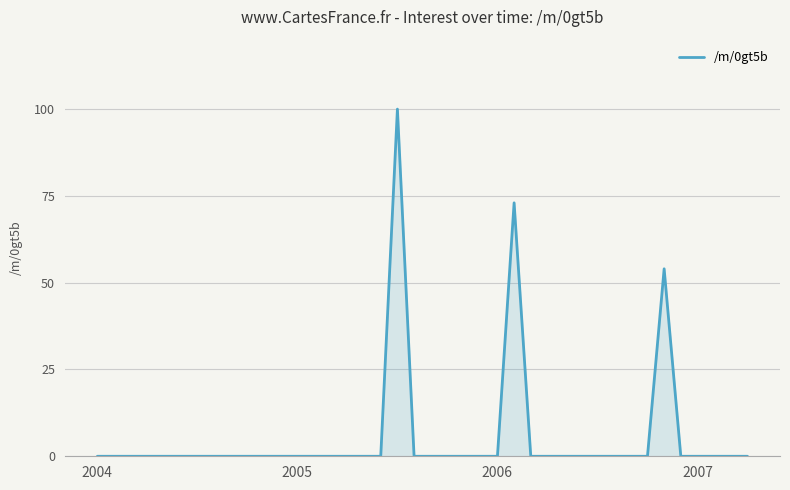

What is the difference between the maximum and minimum values?

100